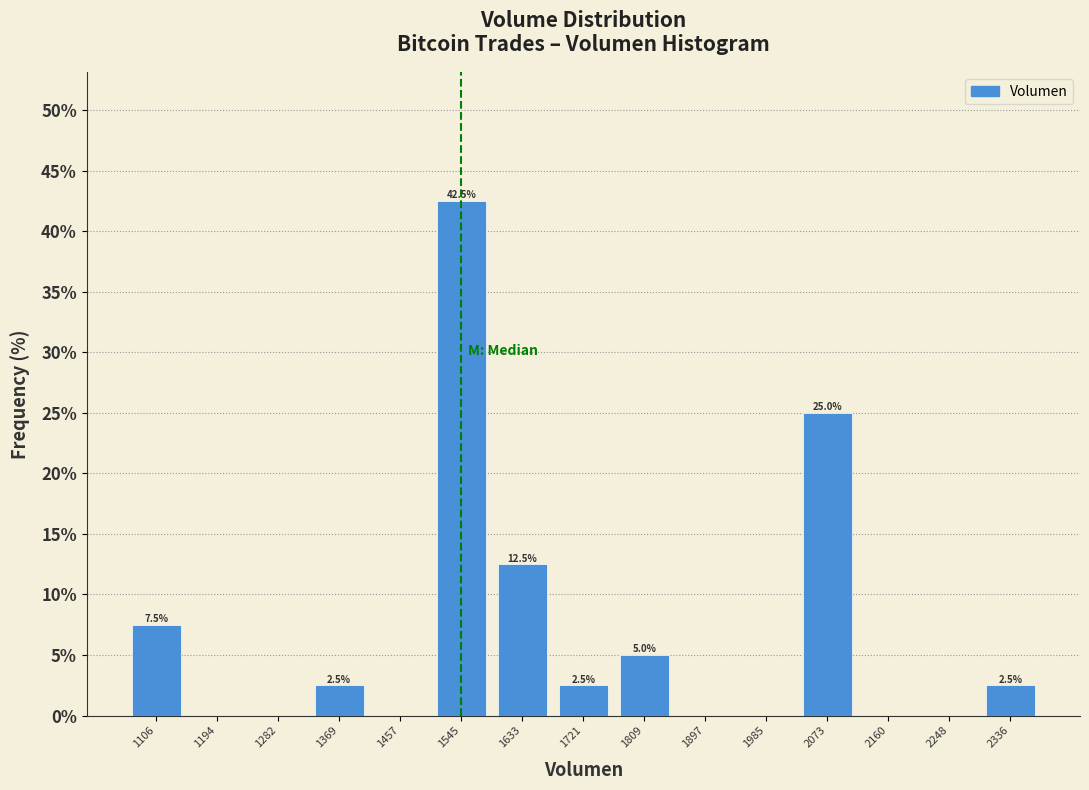

Which range on the x-axis has the tallest bar?

1500 to 1590